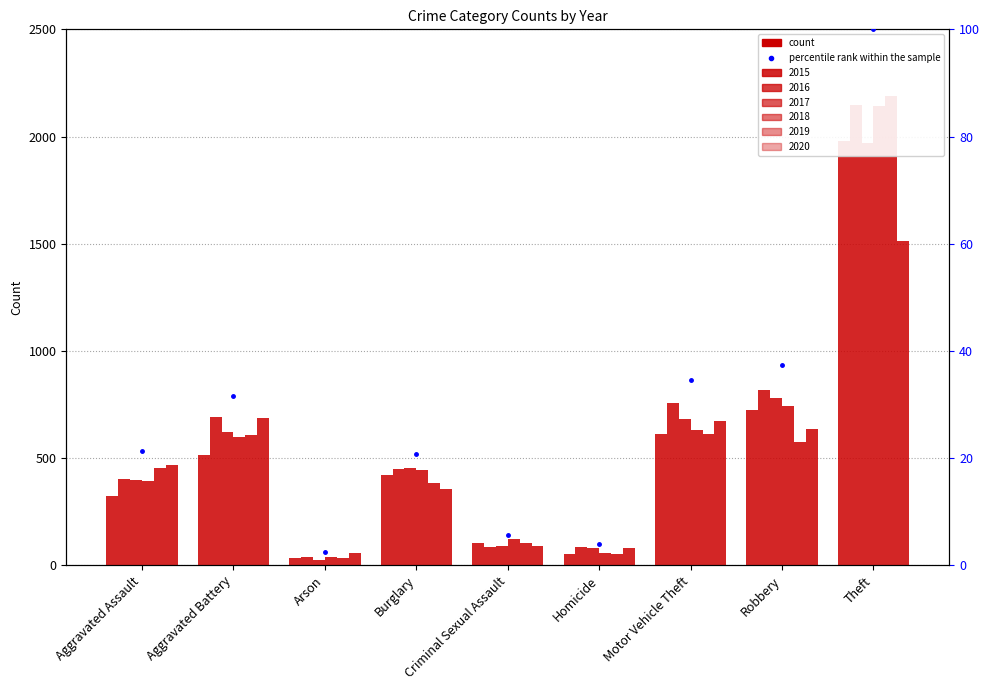

At which label is the value closest to 51?

Robbery